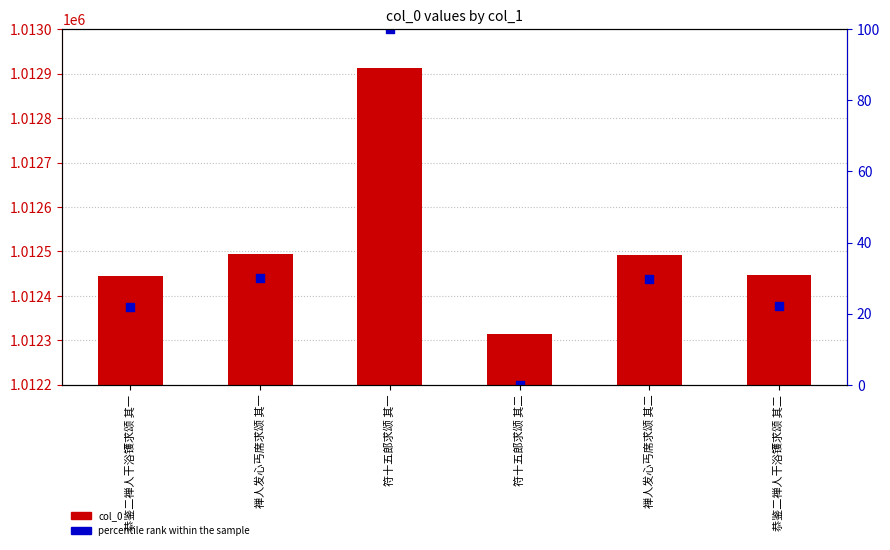

At which category is the sum across all series the highest?

符十五郎求颂 其一